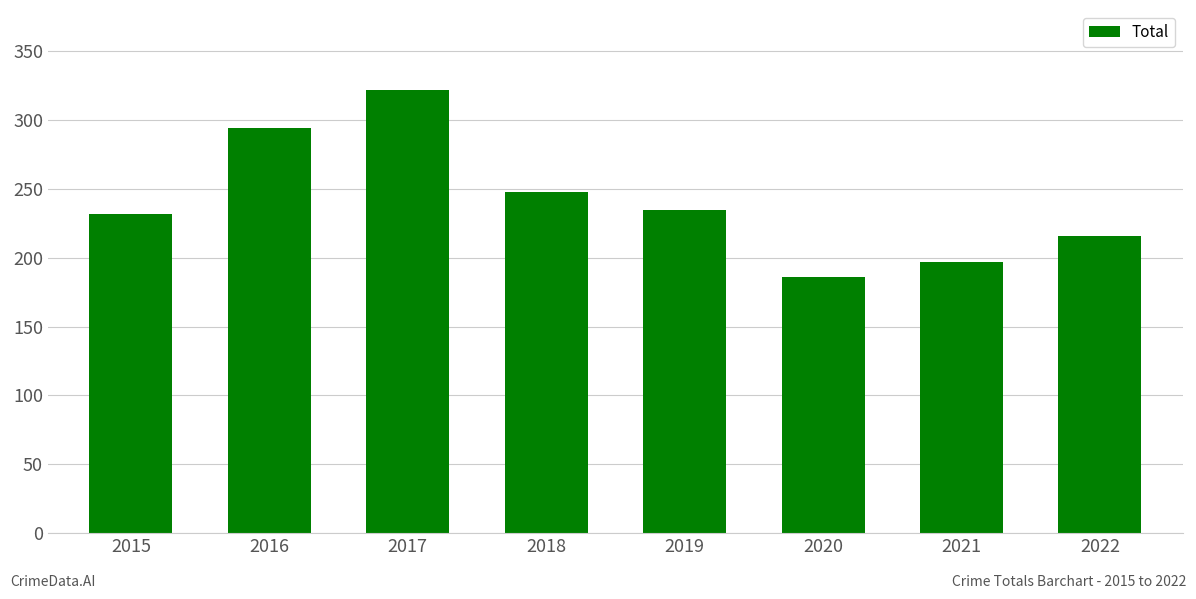

At which label does the data first exceed 235?

2016